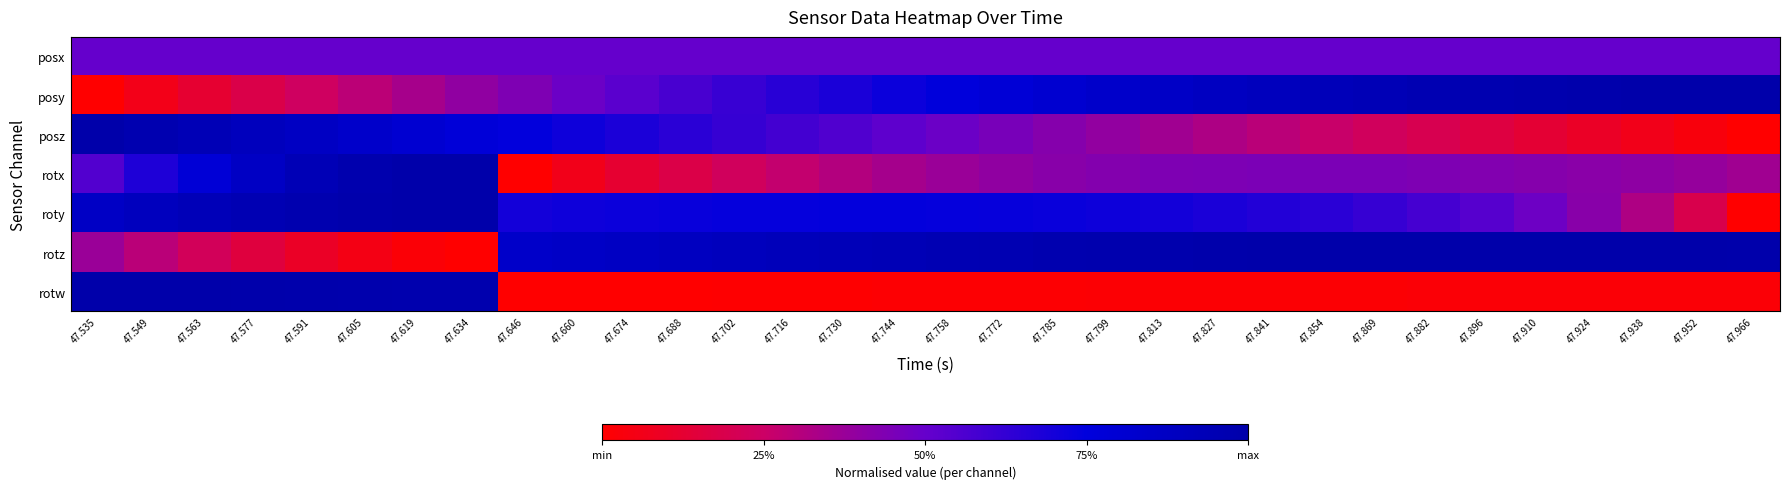

At how many categories does at least one series exceed 0?

32